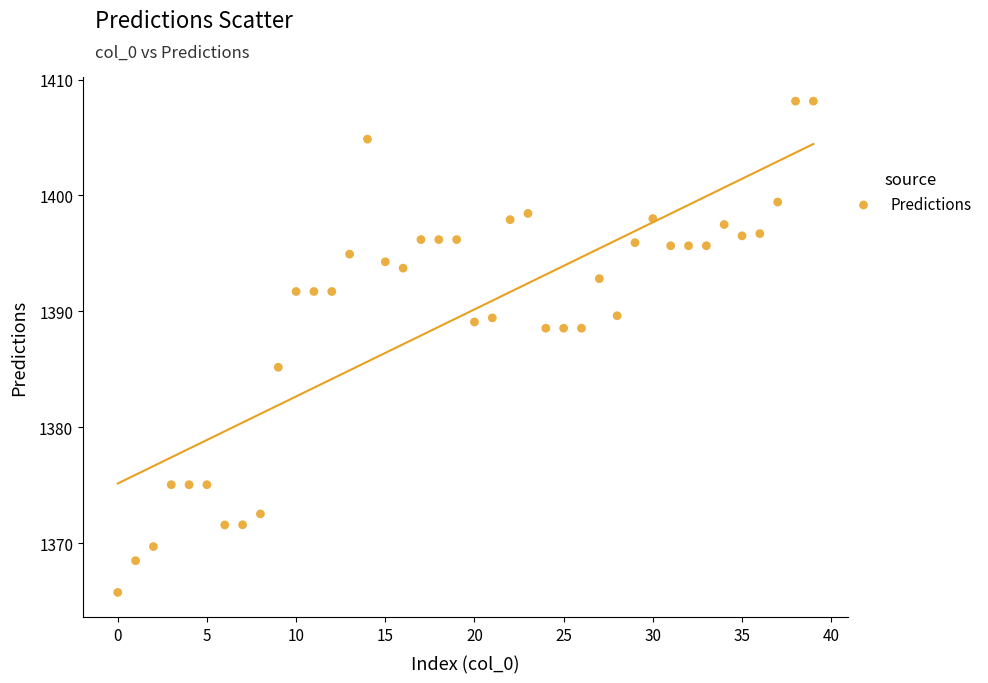

What Y value in the scatter plot is closest to 1386?

1385.2